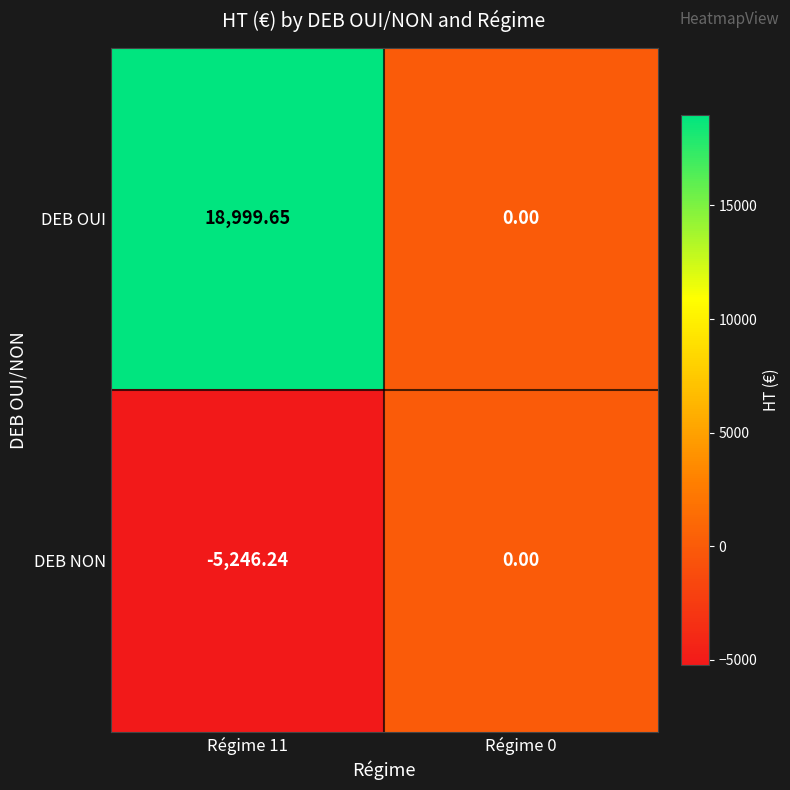

Rank the series by their average value, from highest to lowest.

DEB OUI, DEB NON